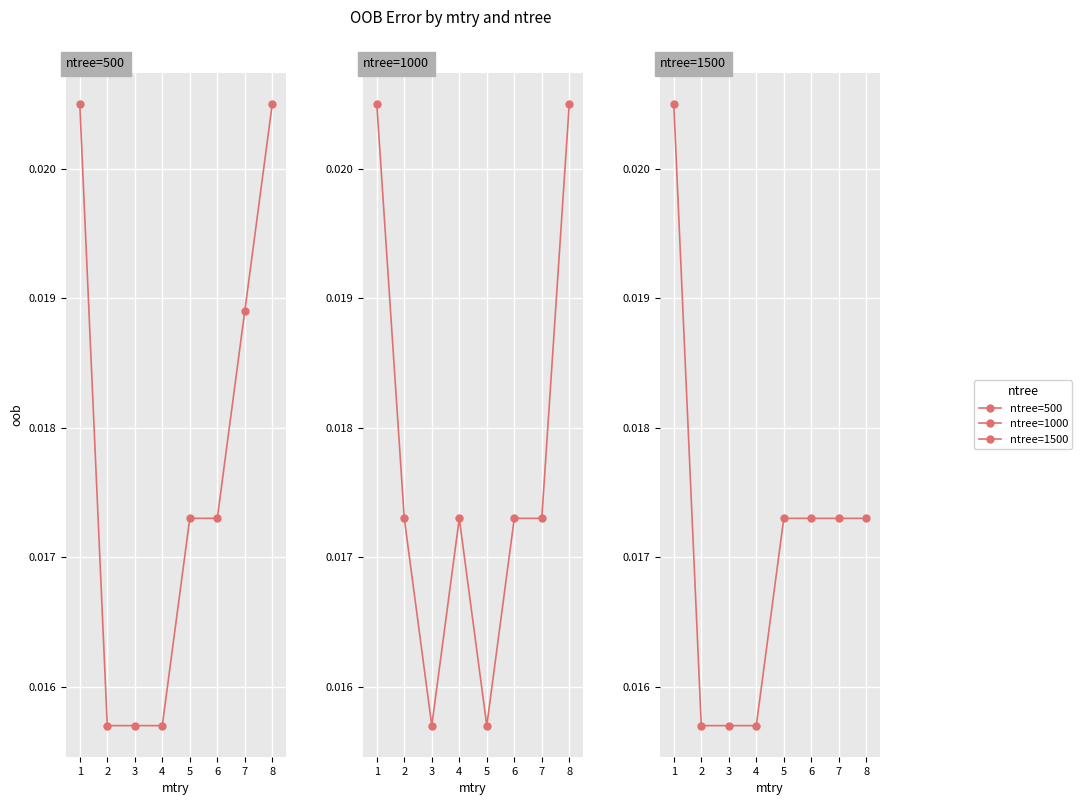

The ntree=1500 series shows 0.0 at 2. True or false?

True